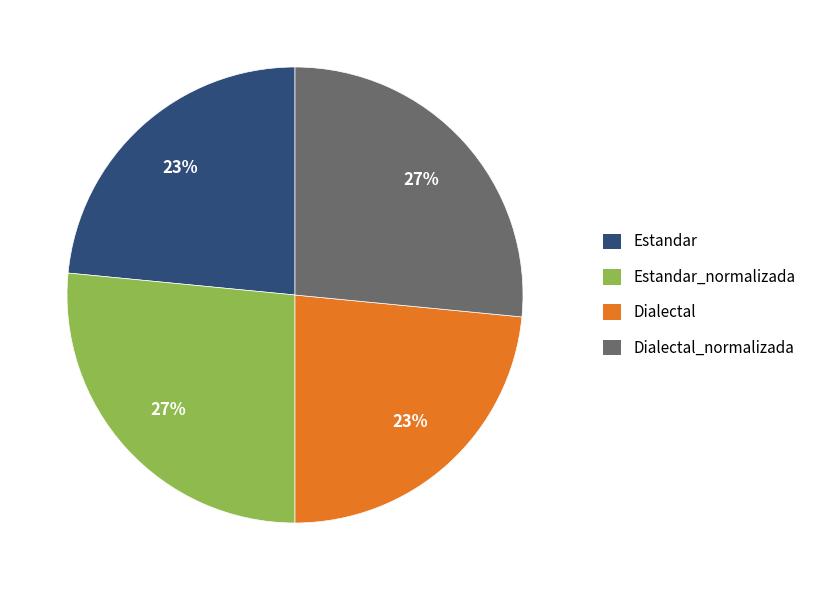

Count the number of slices in the pie.

4